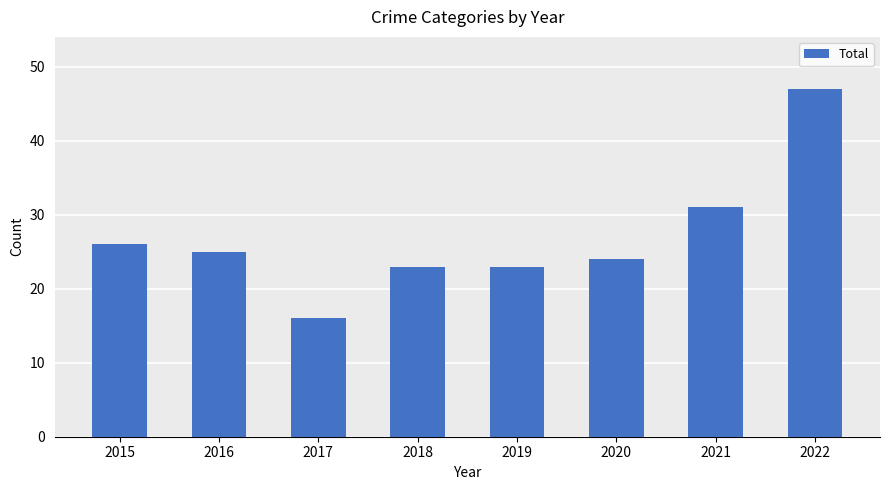

How many data points does each series have?

8